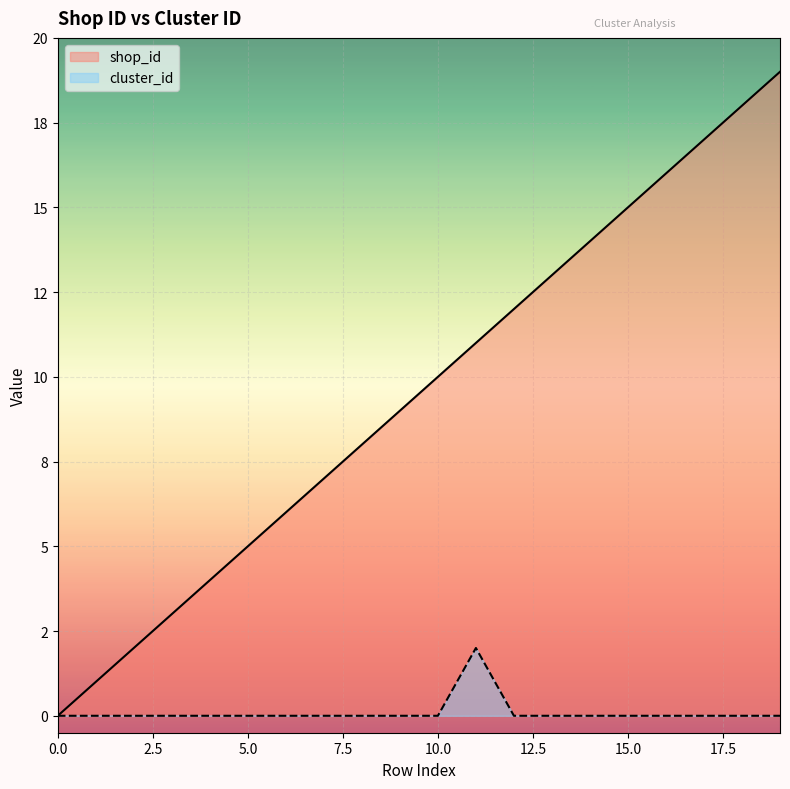

What are all the series names shown in the legend?

shop_id, cluster_id